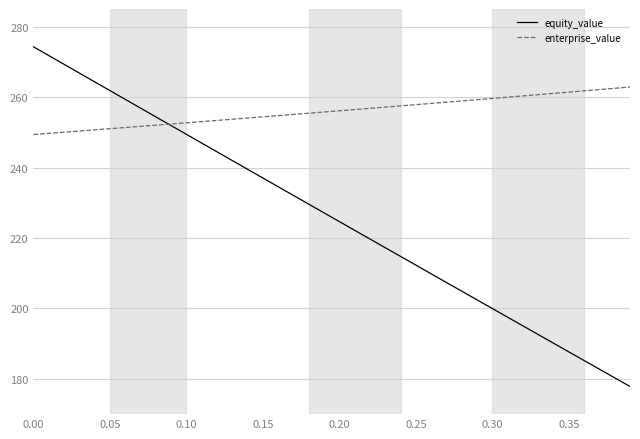

Which series has the largest total across all categories?

enterprise_value